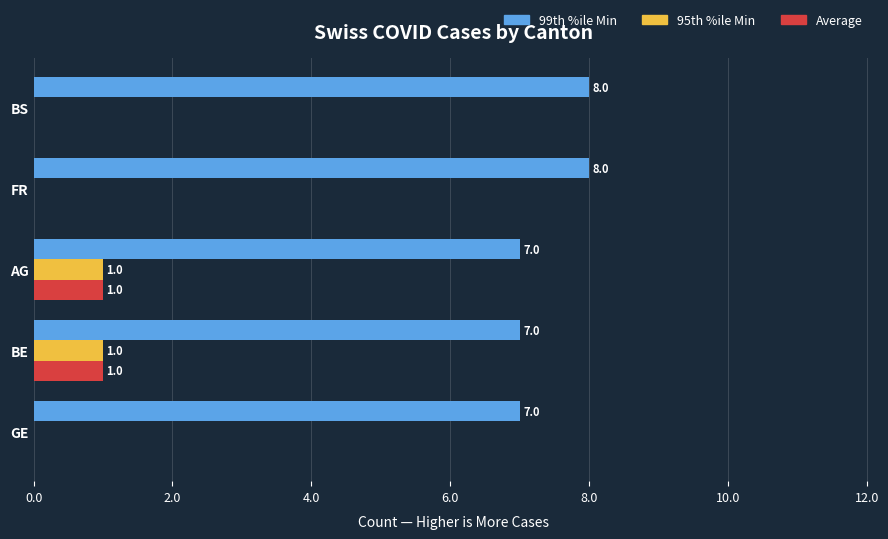

Which series has the largest total across all categories?

99th %ile Min